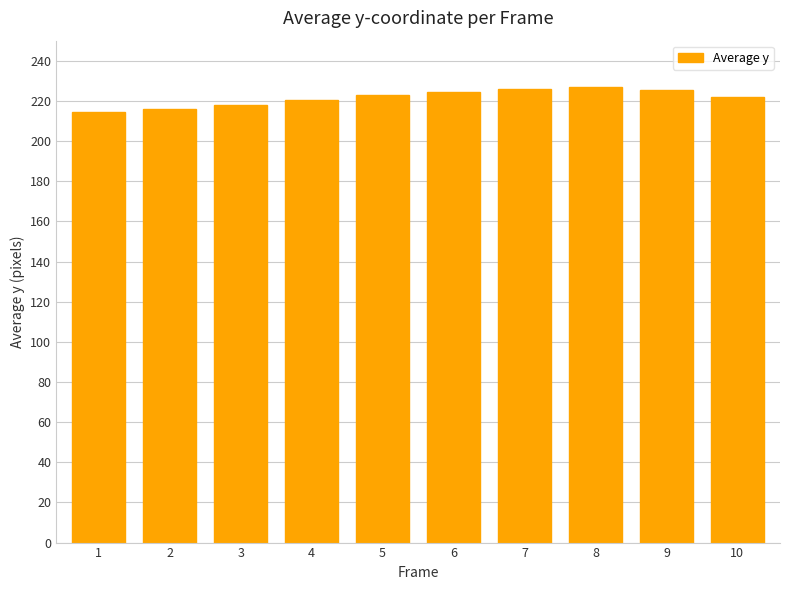

What is the average value?

221.7